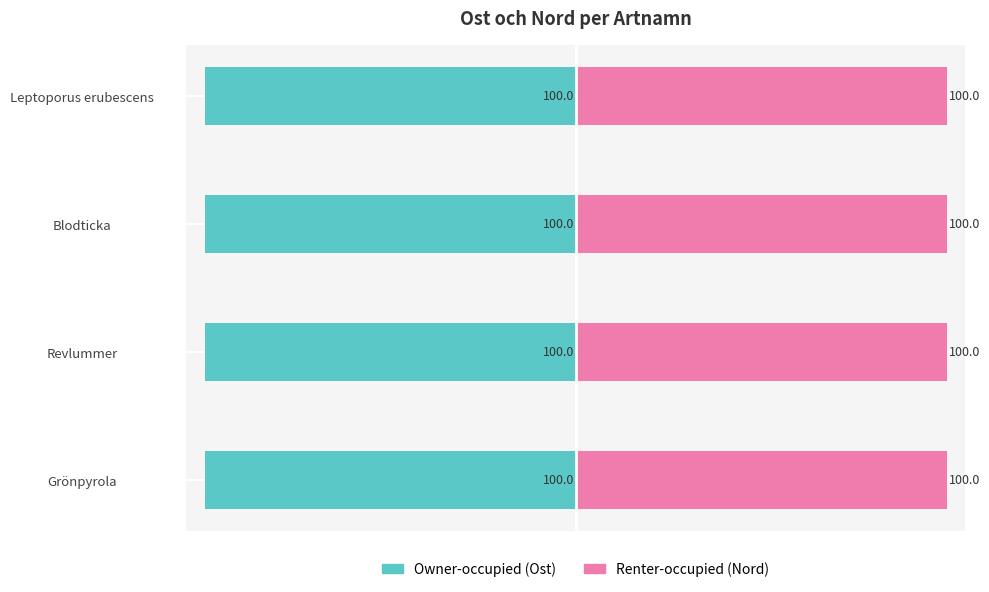

Does the chart contain stacked bars?

No